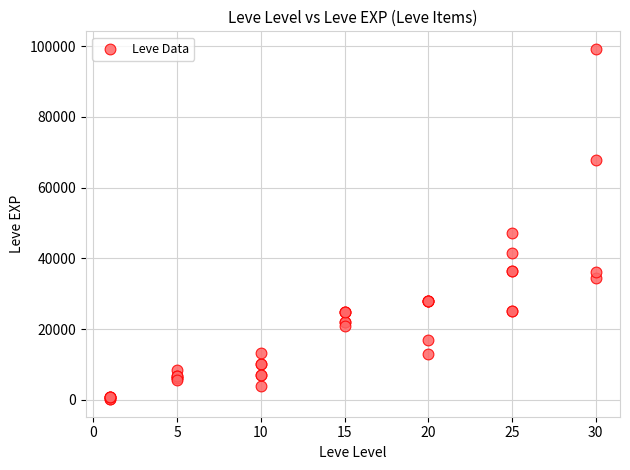

What Y value in the scatter plot is closest to 49690?

47200